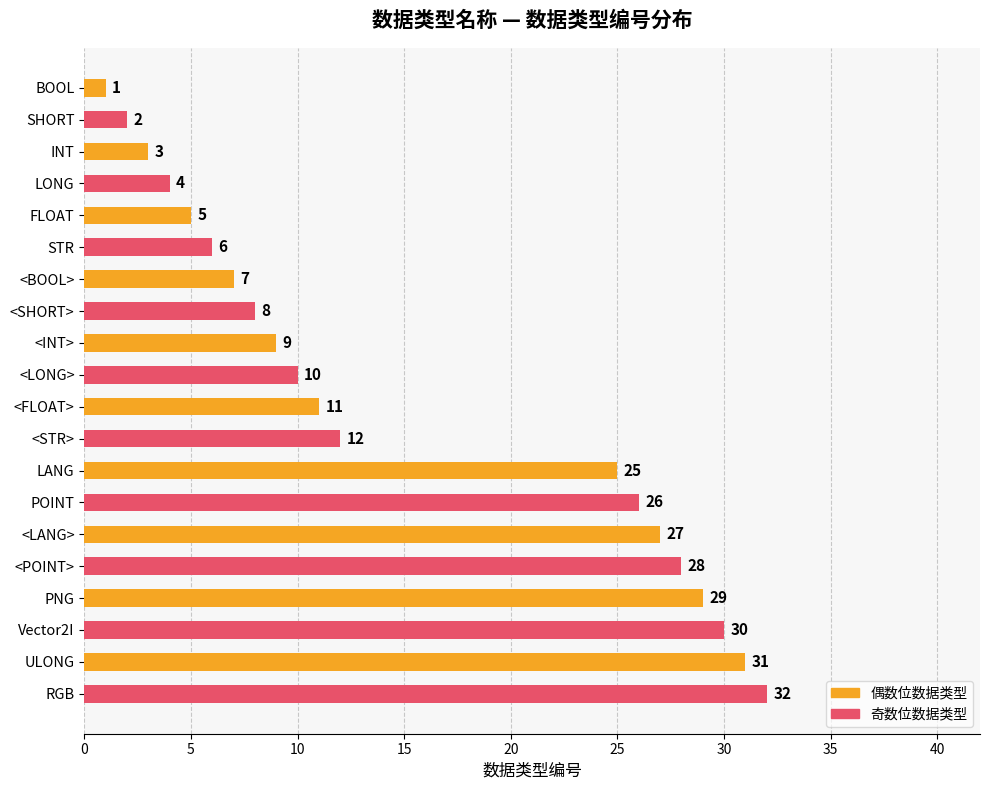

Are the bars grouped side by side (vs. stacked)?

No